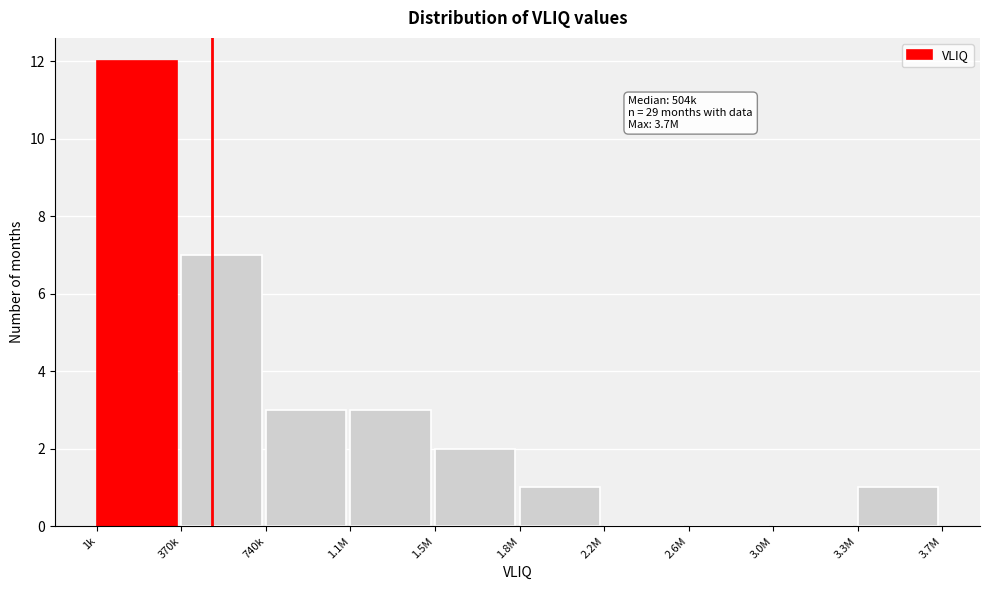

Reading right to left, transcribe all the data shown in this chart.

3.3M=1	3.0M=0	2.6M=0	2.2M=0	1.8M=1	1.5M=2	1.1M=3	740k=3	370k=7	1k=12